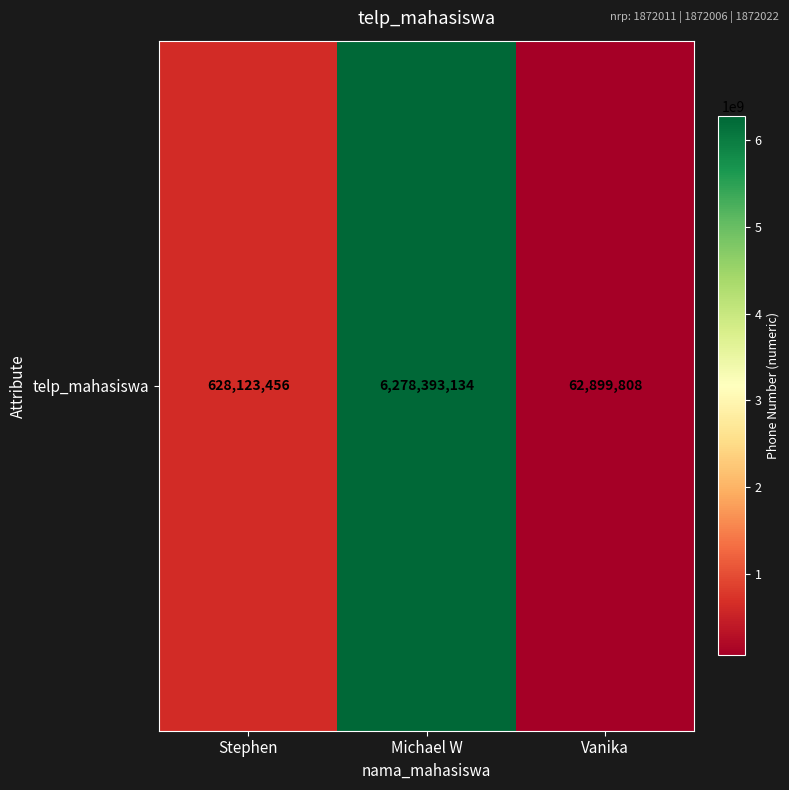

Which label corresponds to the smallest value in the chart?

Vanika